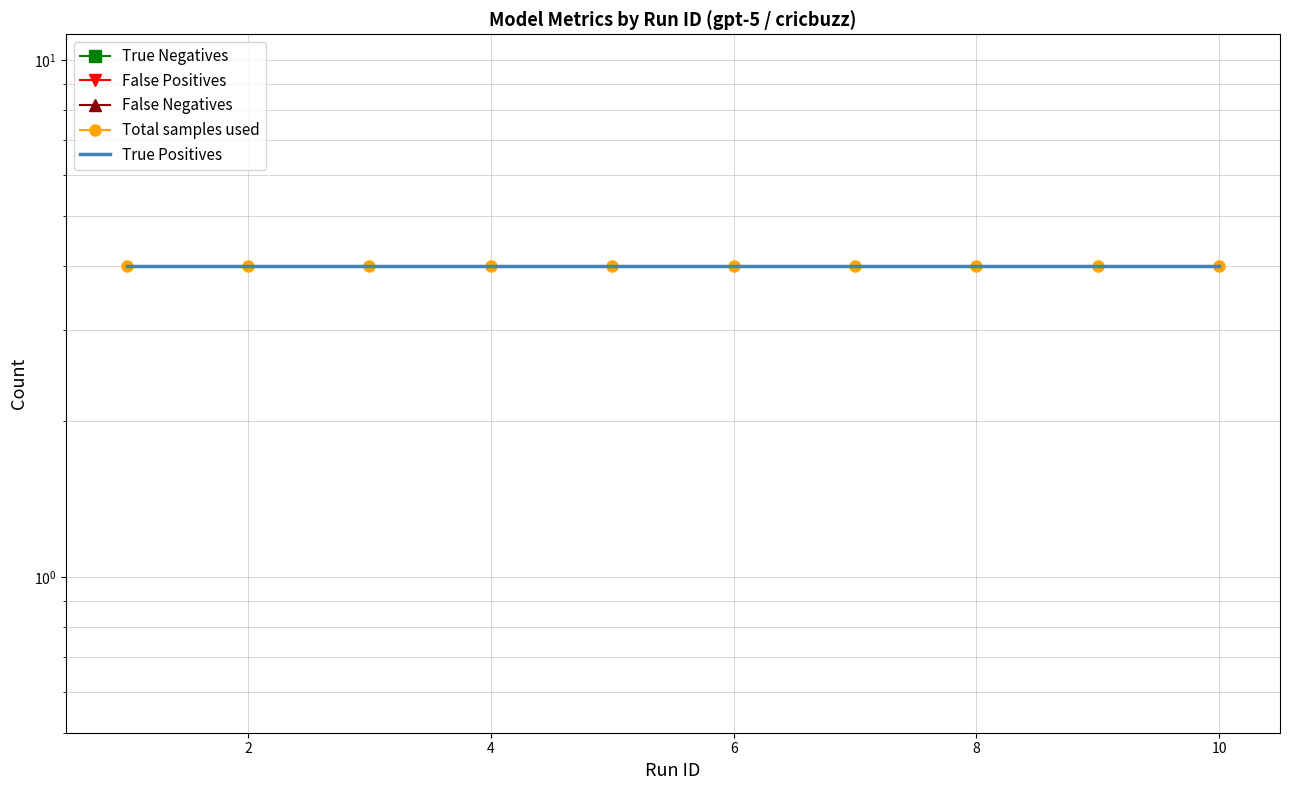

List the series in order of their peak value, highest first.

Total samples used, True Positives, True Negatives, False Positives, False Negatives